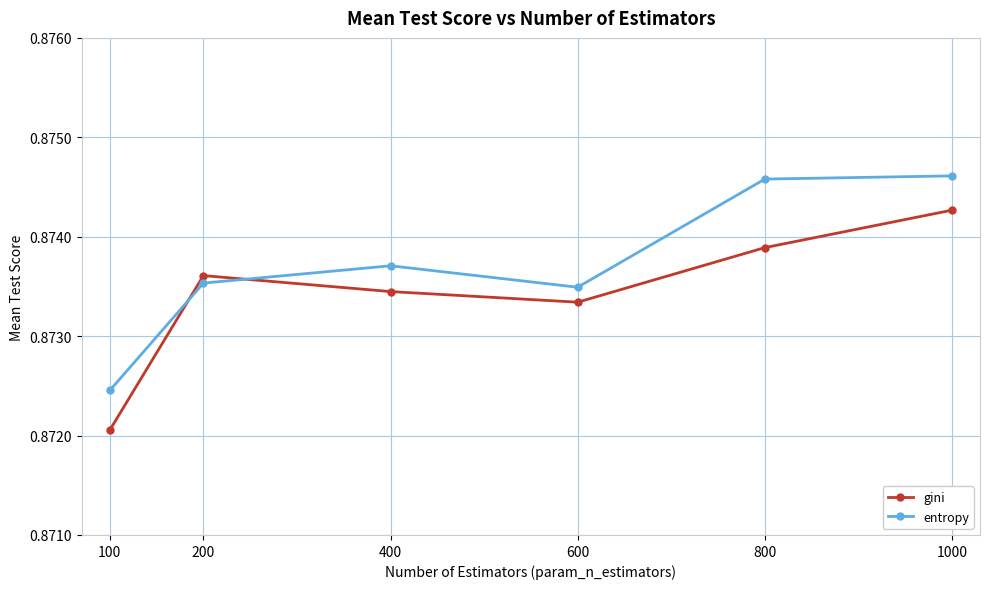

What is the total value across all series at 1000?

1.7